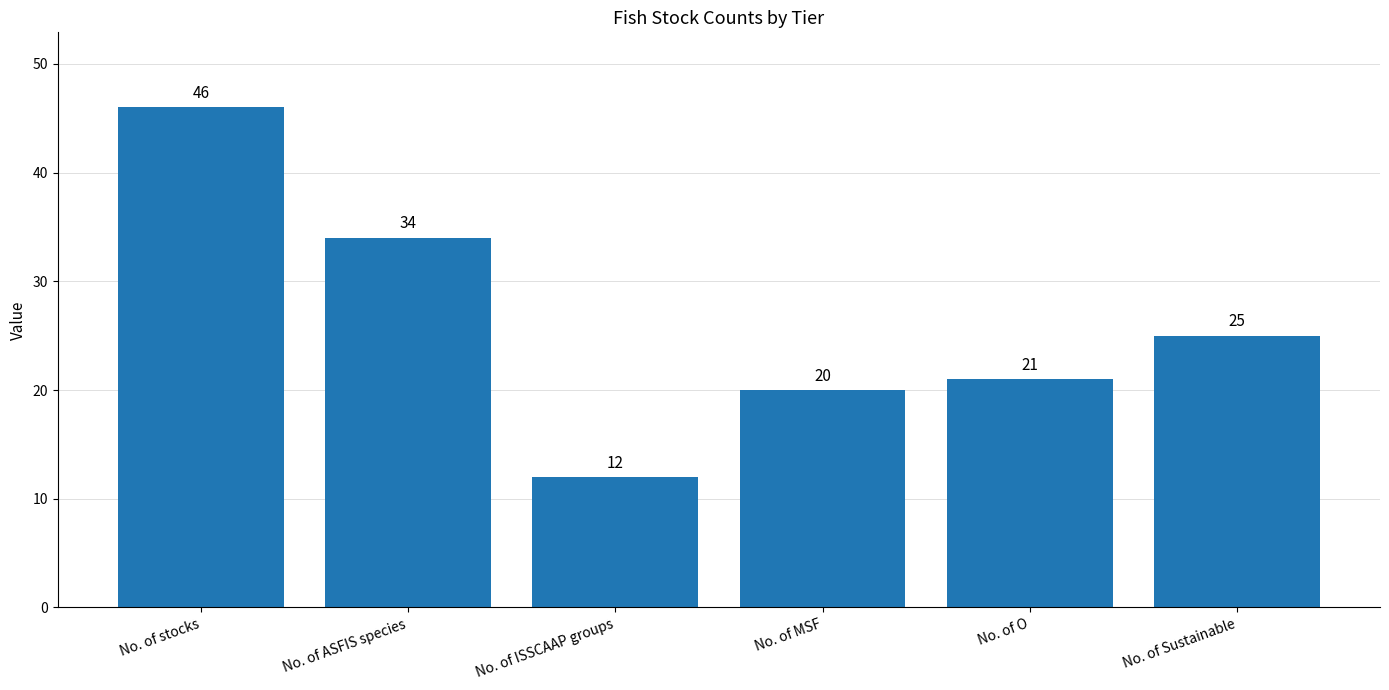

How many series are shown in this chart?

1